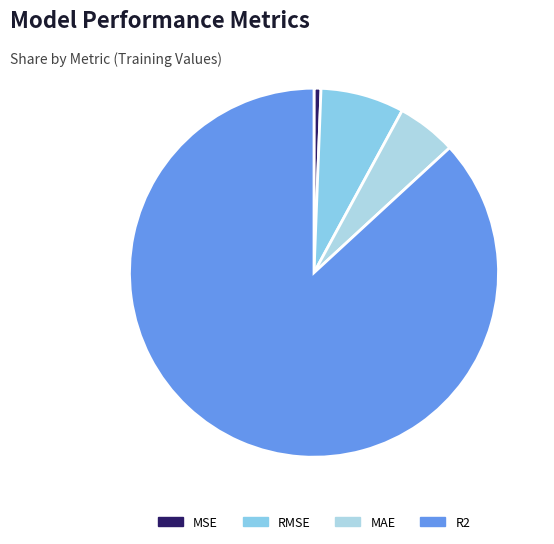

To the nearest percent, what percentage of the pie is MSE?

1%